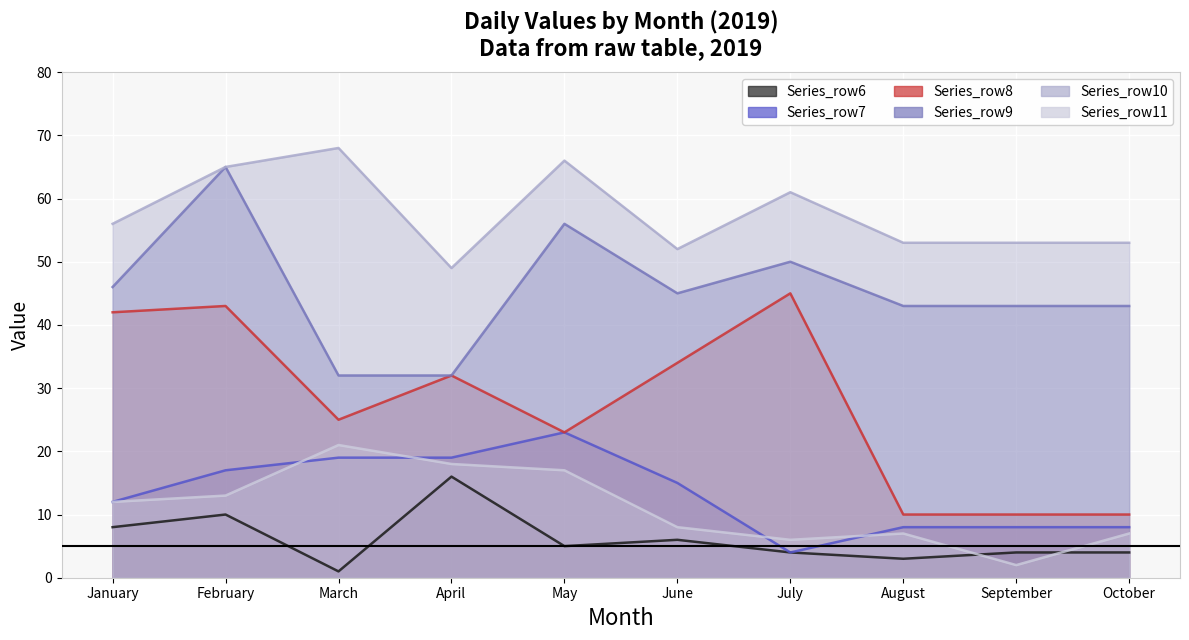

How many data points in Series_row7 are less than 15?

5